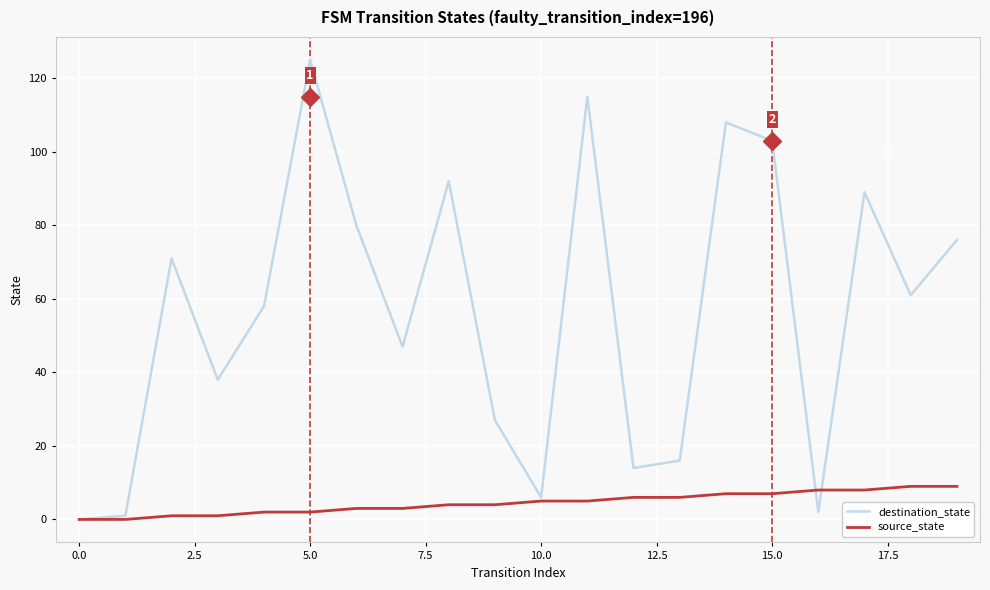

Rank the series by their average value, from lowest to highest.

source_state, destination_state